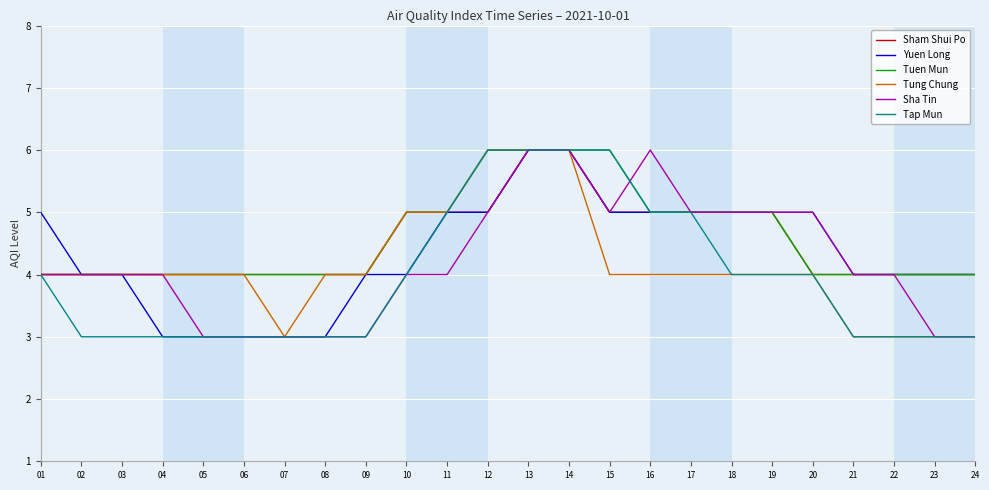

Is the value of Sha Tin at 18 greater than the value of Tung Chung at 14?

No